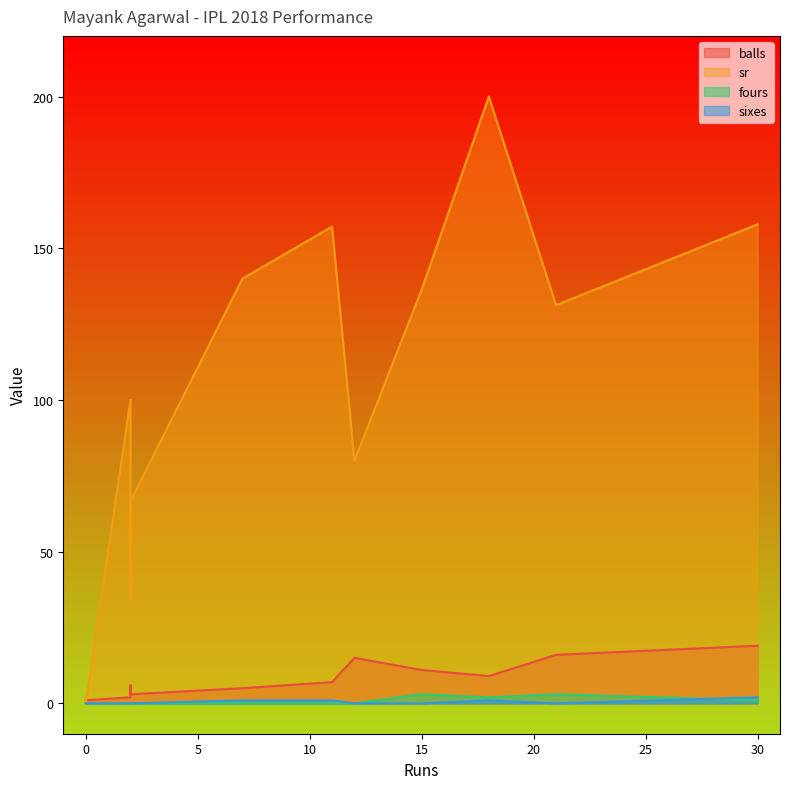

At which label does balls reach its peak?

30